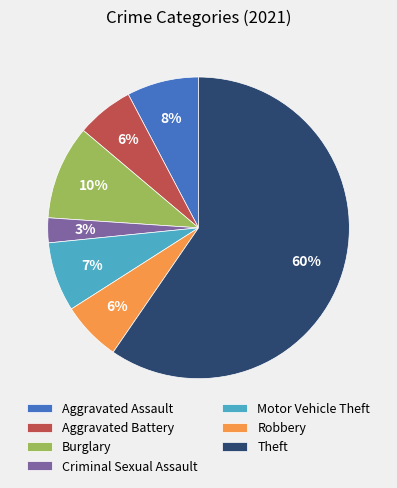

To the nearest percent, what is the difference between the largest and smallest slice percentages?

57%